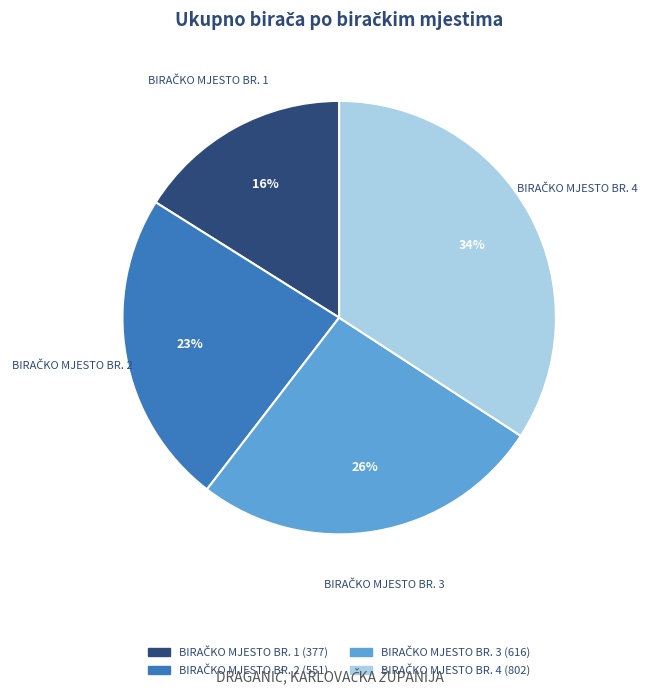

Is there any slice that represents more than half of the pie?

No